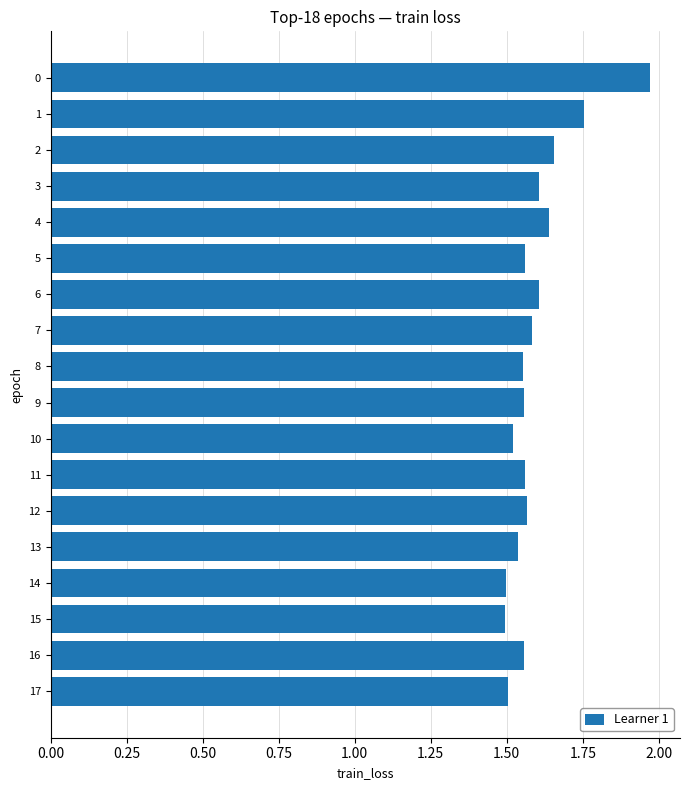

Approximately how many times larger is the value at 0 compared to 10?

1.3